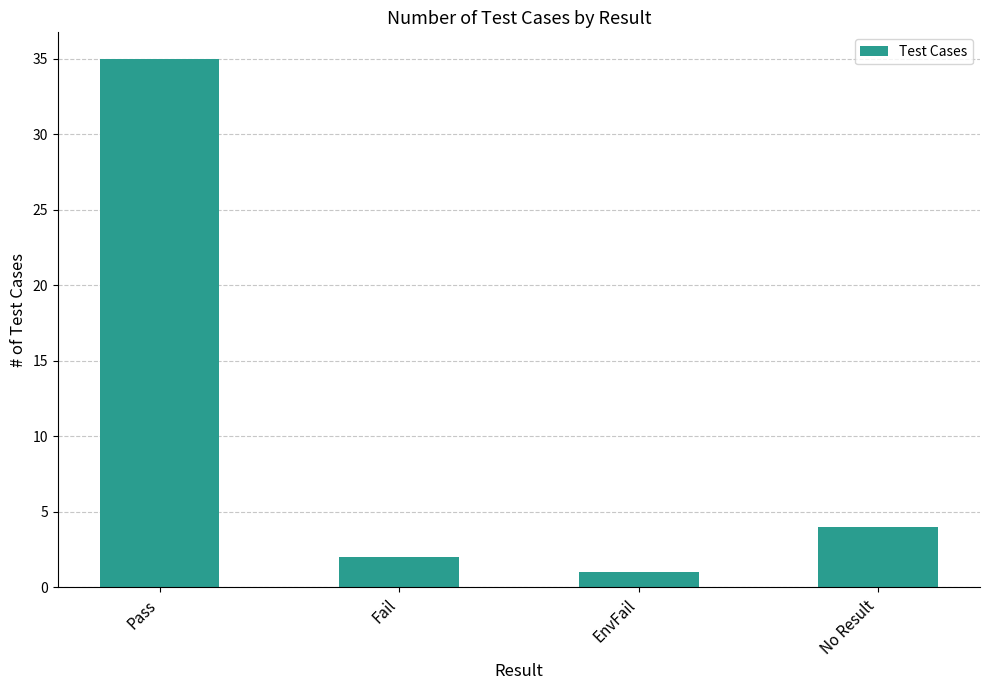

Where does the data first go above 4?

Pass